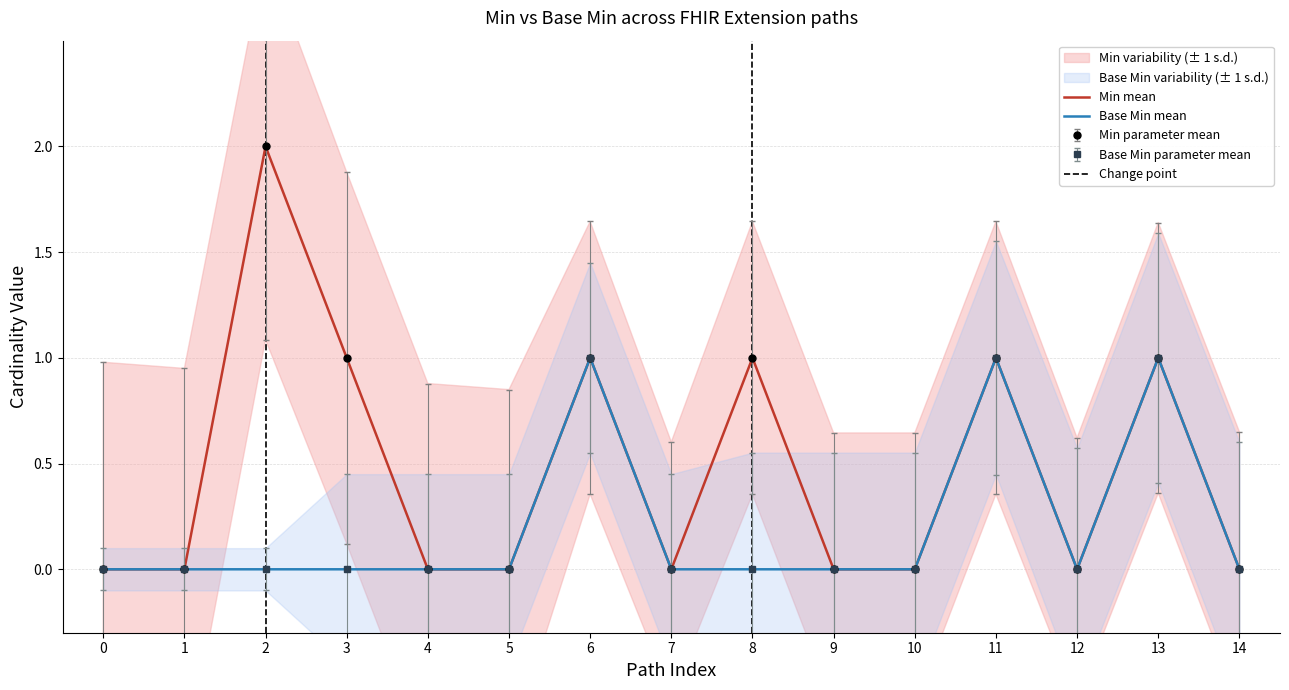

How many values in Base Min mean are above zero?

3